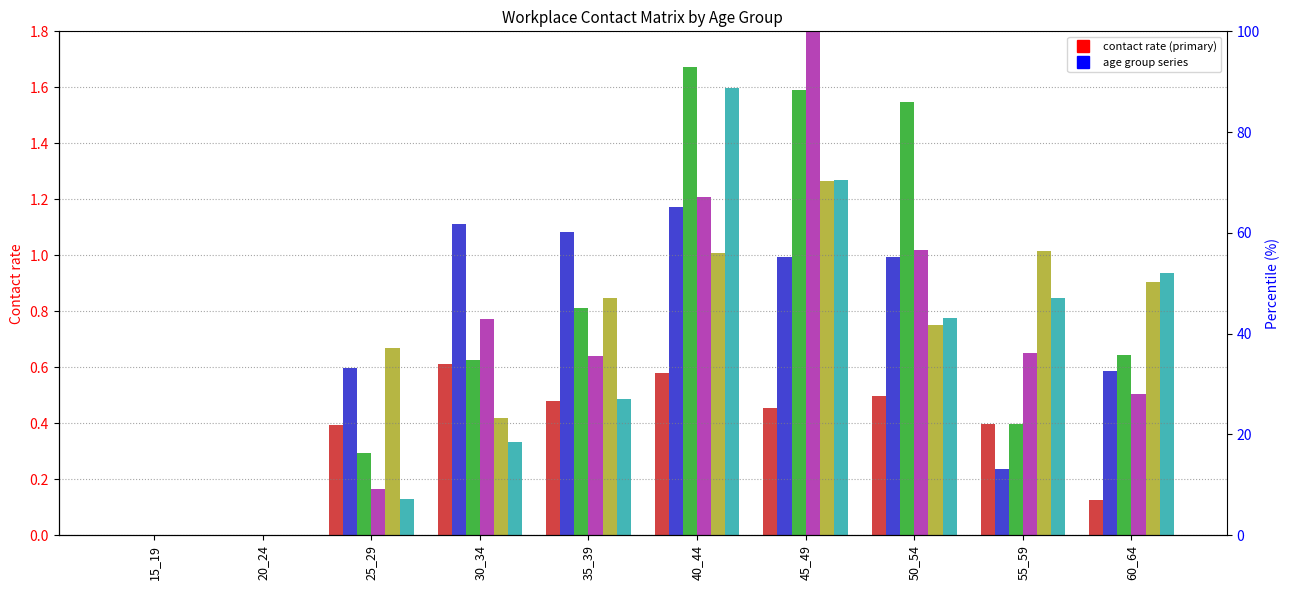

How many values in the col_9 (40_44) series exceed 0?

8